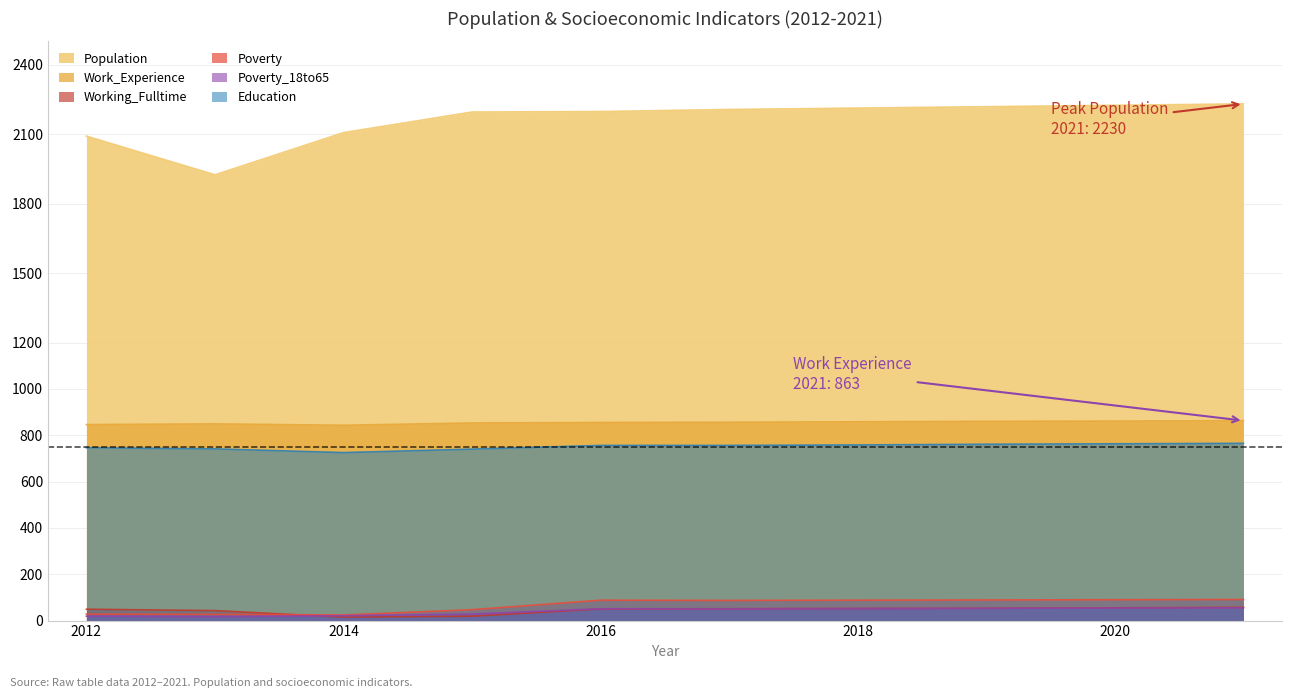

Rank the series by their maximum value, from highest to lowest.

Population, Work_Experience, Education, Poverty, Working_Fulltime, Poverty_18to65